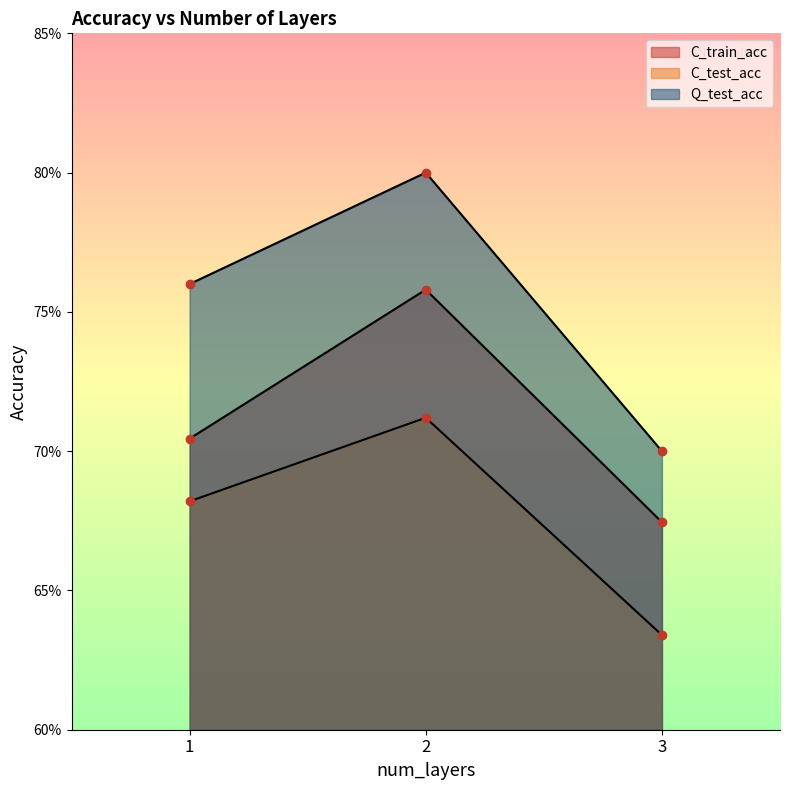

Which label corresponds to the largest value in the chart?

2